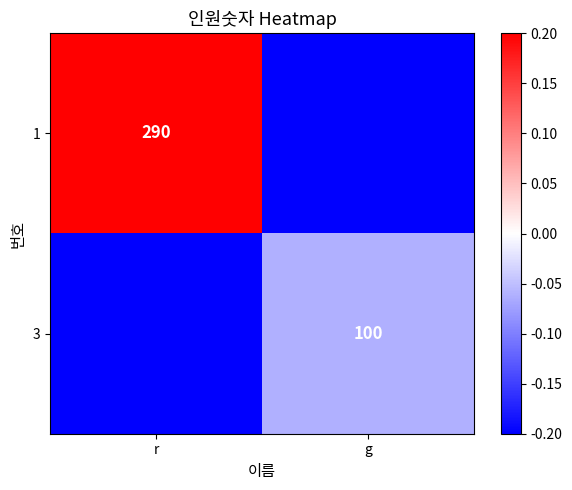

At which category does the chart reach its peak across all series?

r